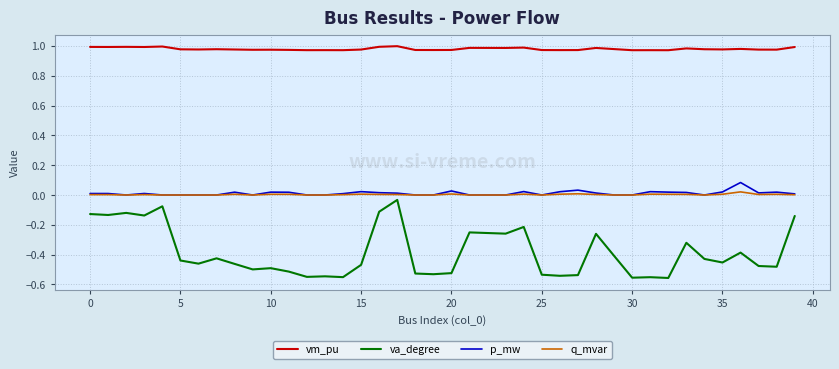

Which series has the largest range (max minus min)?

va_degree